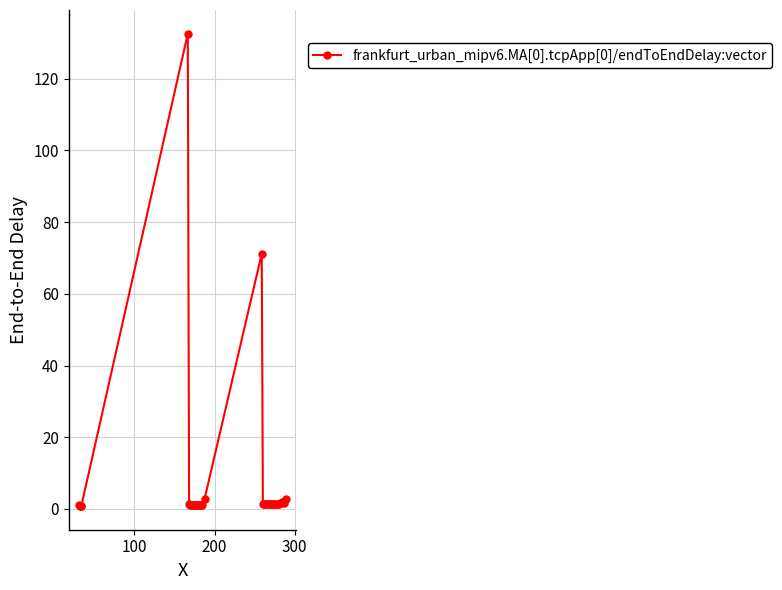

What is the sum of all values?

254.9